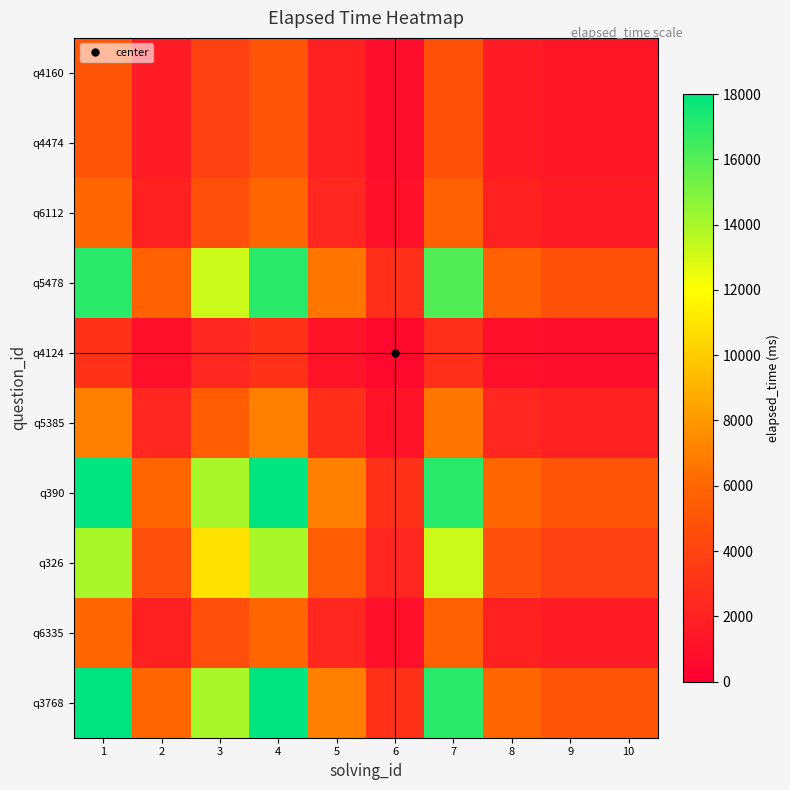

Count the number of data series in this chart.

10